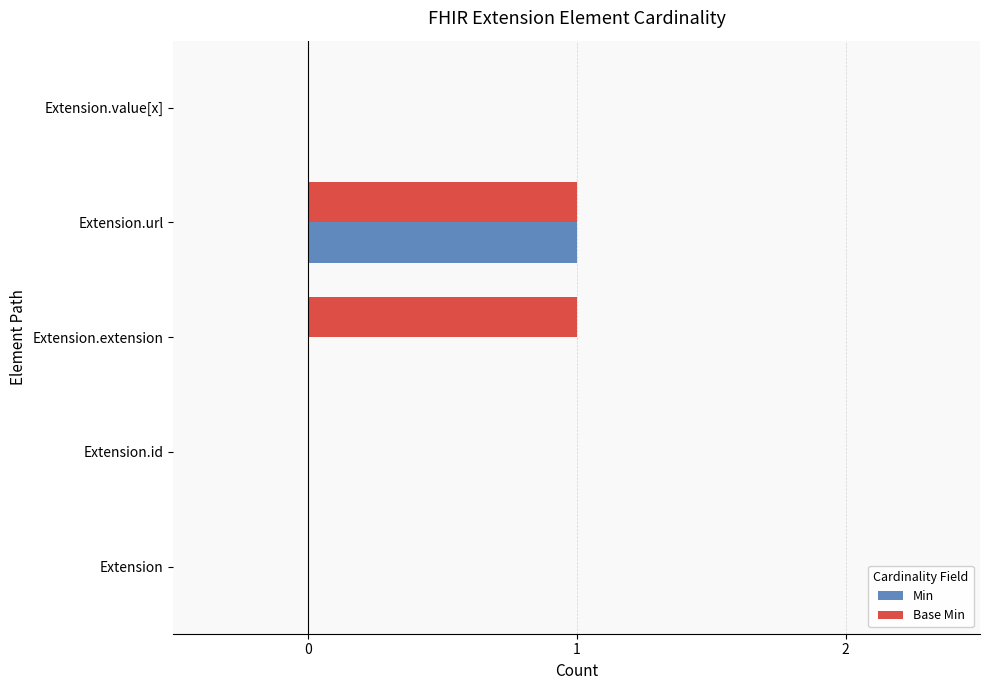

True or false: Min has a value of 1 at Extension.

False